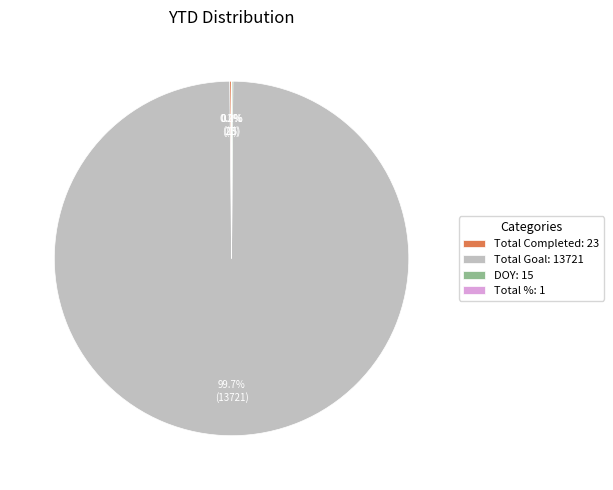

Is there any slice that represents more than half of the pie?

Yes